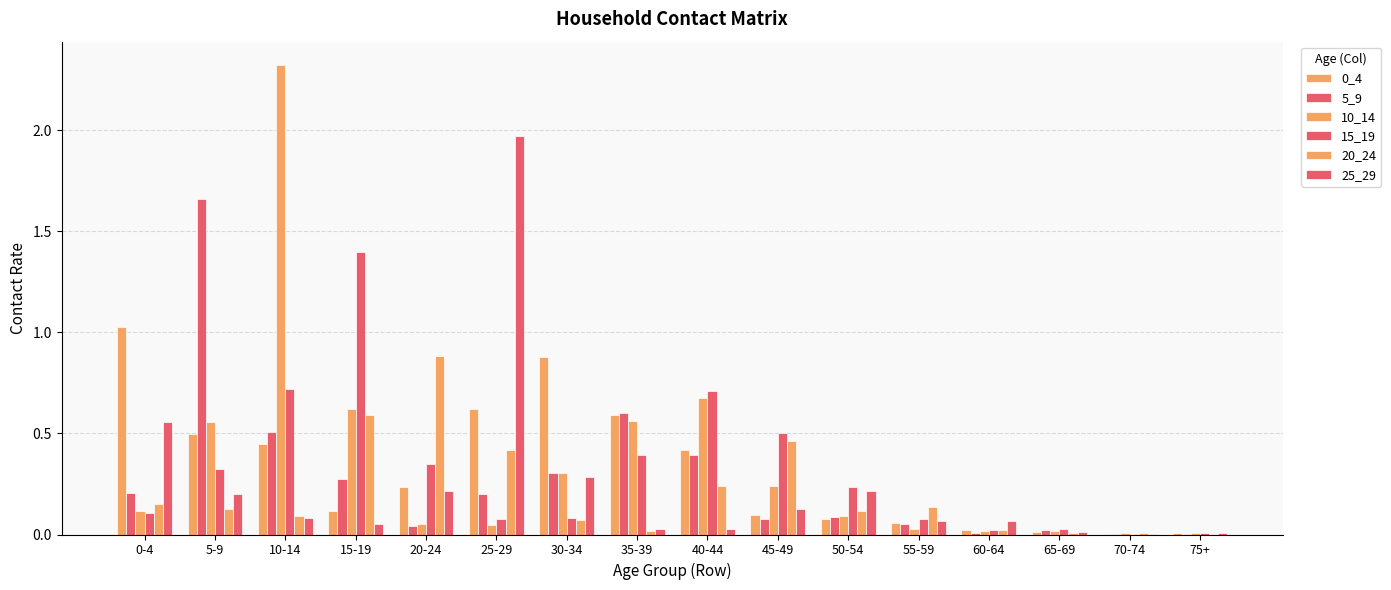

Which series has the largest total across all categories?

10_14